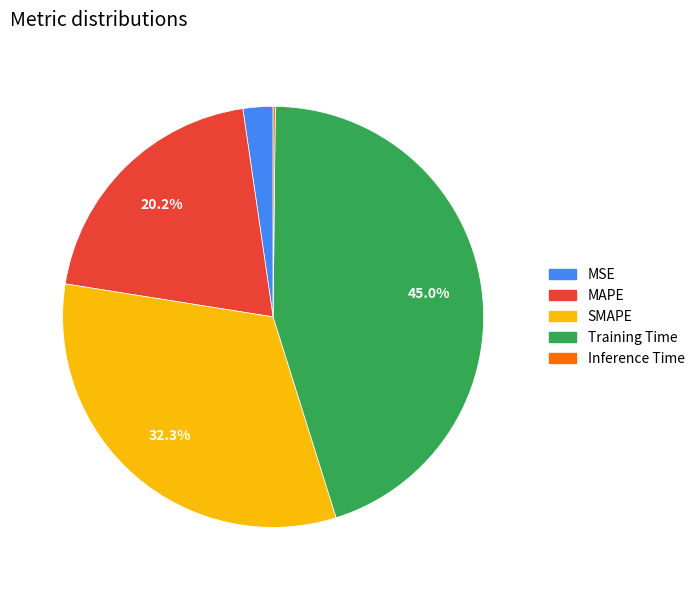

Does any single category account for the majority?

No